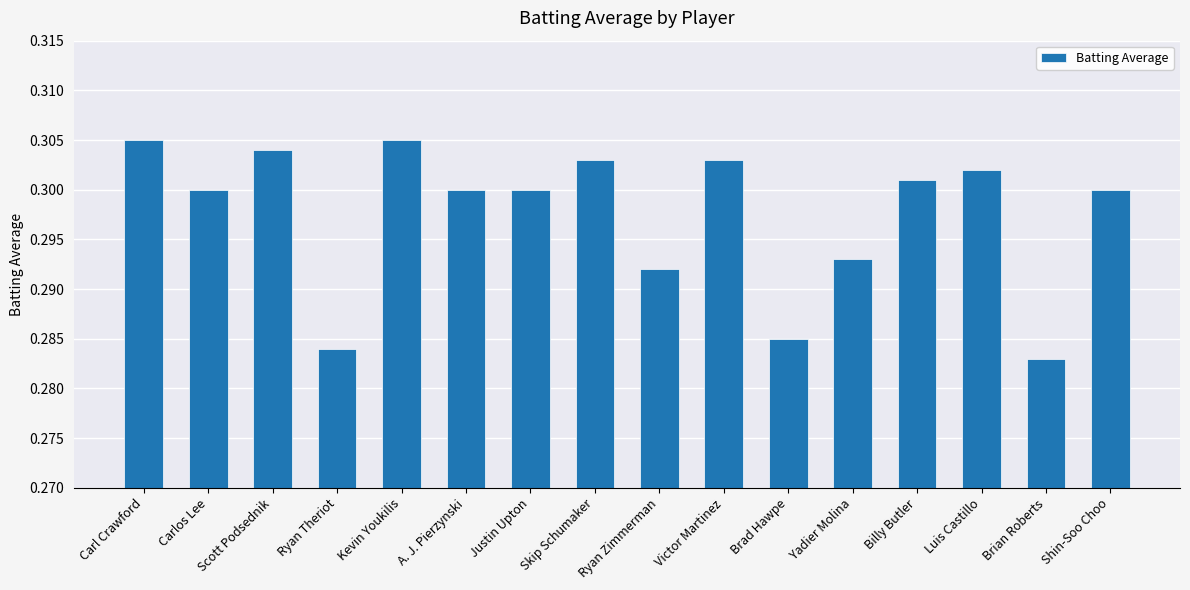

At which label is the value closest to 0?

Brian Roberts